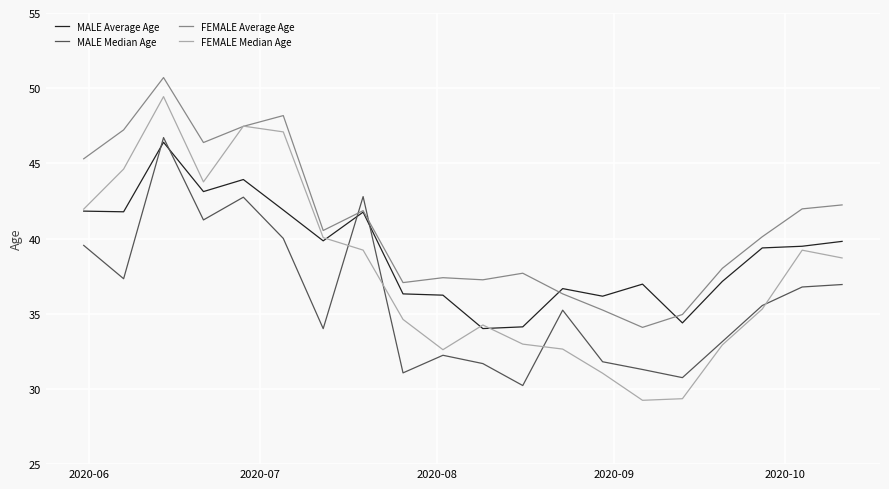

What is the minimum value shown in the chart?

29.2